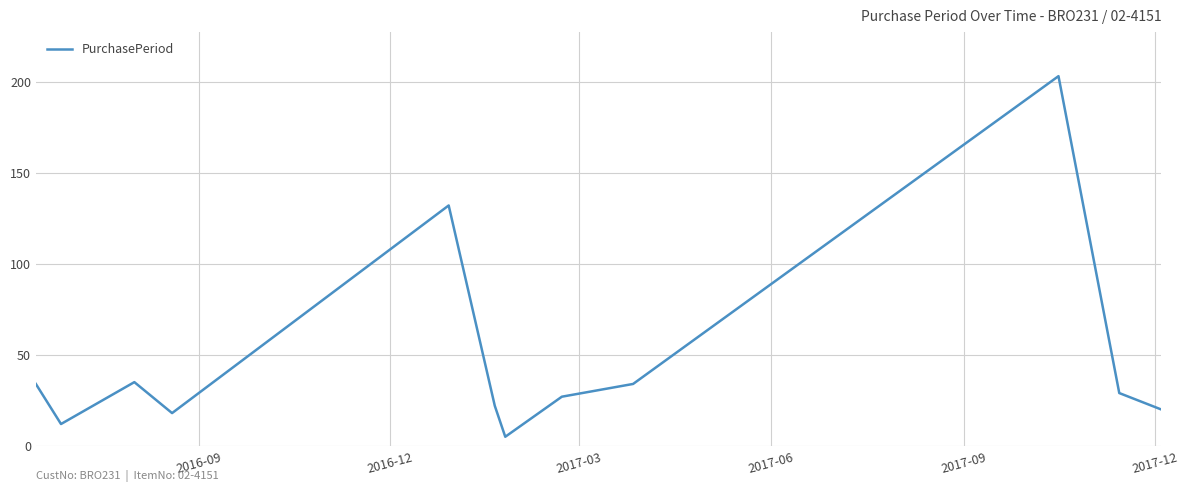

What is the smallest value displayed?

5